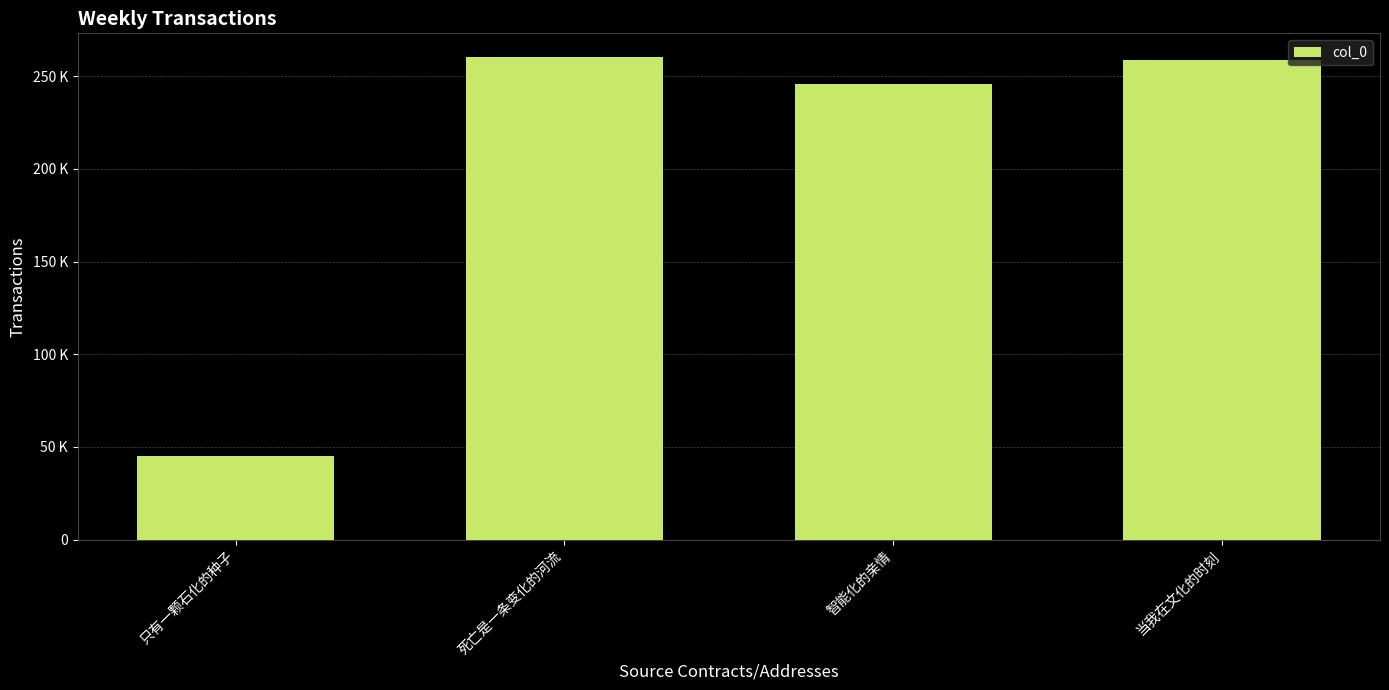

Are the bars horizontal?

No